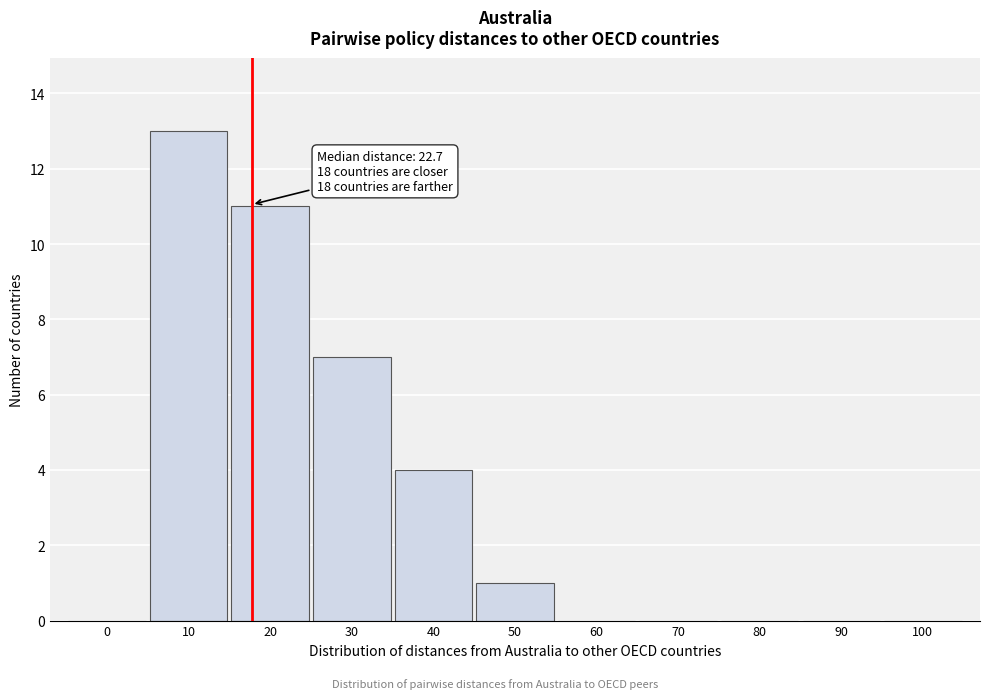

Reading right to left, extract all data points from this chart.

100=0	90=0	80=0	70=0	60=0	50=1	40=4	30=7	20=11	10=13	0=0